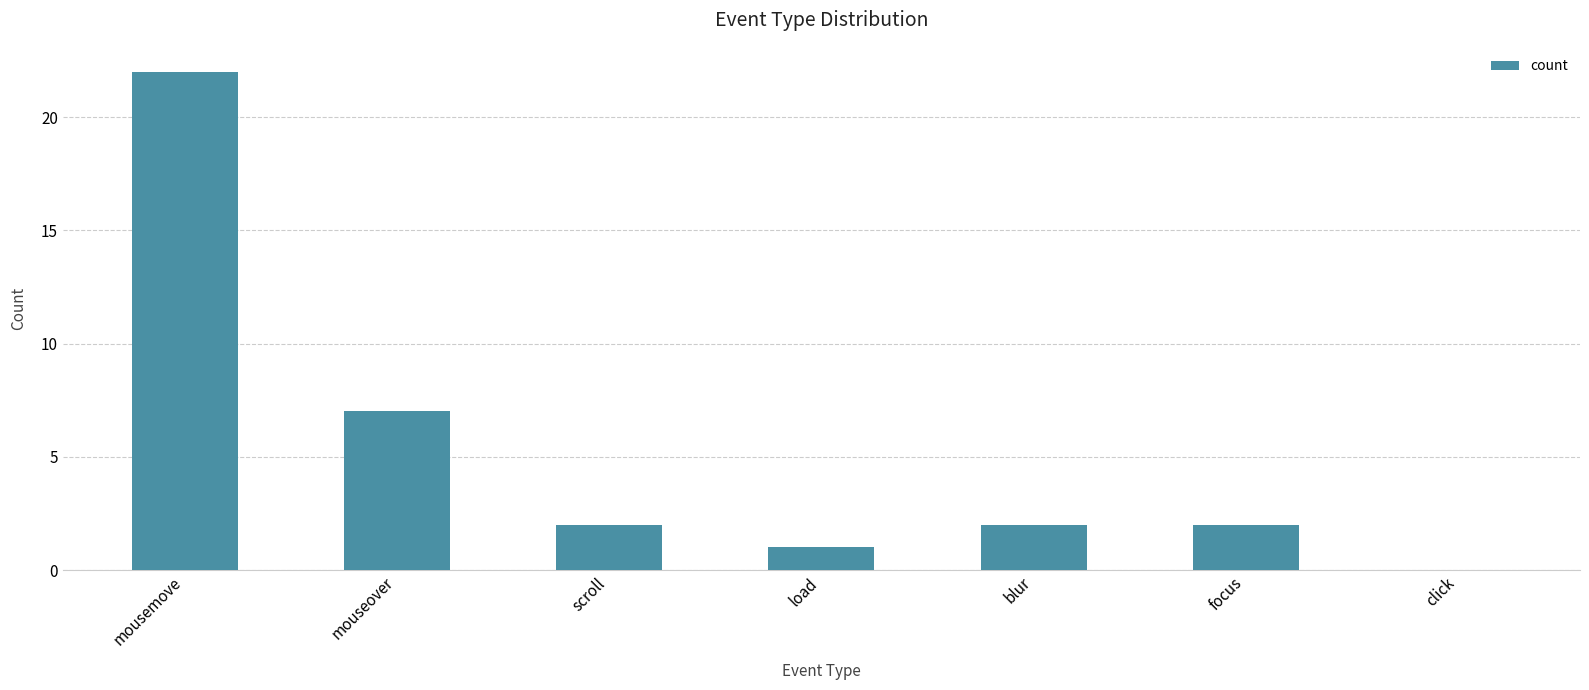

What is the change in value from mousemove to blur?

-20